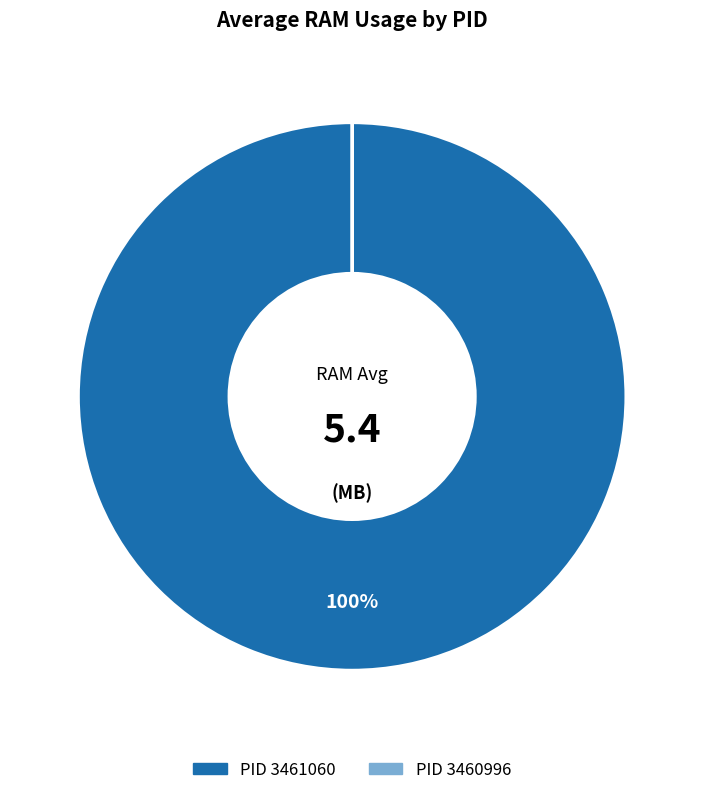

Is there any slice that represents more than half of the pie?

Yes